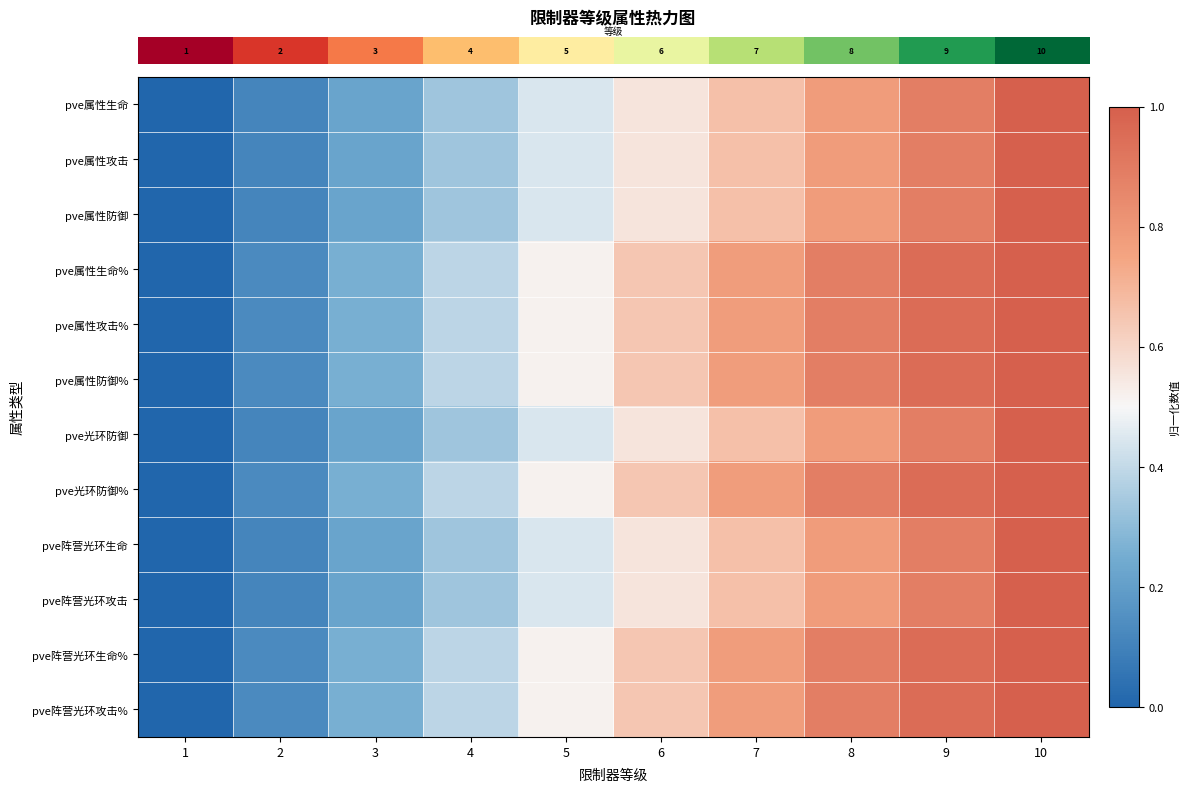

Reading right to left, list all the values displayed in this chart.

row_0: 1.0	0.9	0.8	0.7	0.6	0.4	0.3	0.2	0.1	0.0
row_1: 1.0	0.9	0.8	0.7	0.6	0.4	0.3	0.2	0.1	0.0
row_2: 1.0	0.9	0.8	0.7	0.6	0.4	0.3	0.2	0.1	0.0
row_3: 1.0	1.0	0.9	0.8	0.6	0.5	0.4	0.3	0.1	0.0
row_4: 1.0	1.0	0.9	0.8	0.6	0.5	0.4	0.3	0.1	0.0
row_5: 1.0	1.0	0.9	0.8	0.6	0.5	0.4	0.3	0.1	0.0
row_6: 1.0	0.9	0.8	0.7	0.6	0.4	0.3	0.2	0.1	0.0
row_7: 1.0	1.0	0.9	0.8	0.6	0.5	0.4	0.3	0.1	0.0
row_8: 1.0	0.9	0.8	0.7	0.6	0.4	0.3	0.2	0.1	0.0
row_9: 1.0	0.9	0.8	0.7	0.6	0.4	0.3	0.2	0.1	0.0
row_10: 1.0	1.0	0.9	0.8	0.6	0.5	0.4	0.3	0.1	0.0
row_11: 1.0	1.0	0.9	0.8	0.6	0.5	0.4	0.3	0.1	0.0